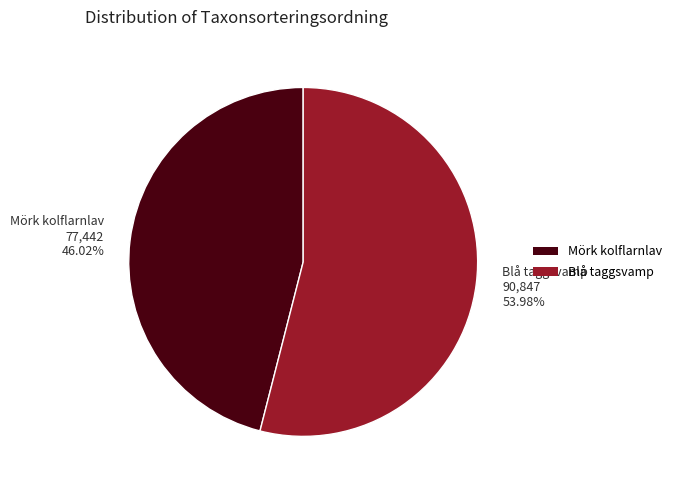

To the nearest percent, what percentage of the pie is Blå taggsvamp?

54%